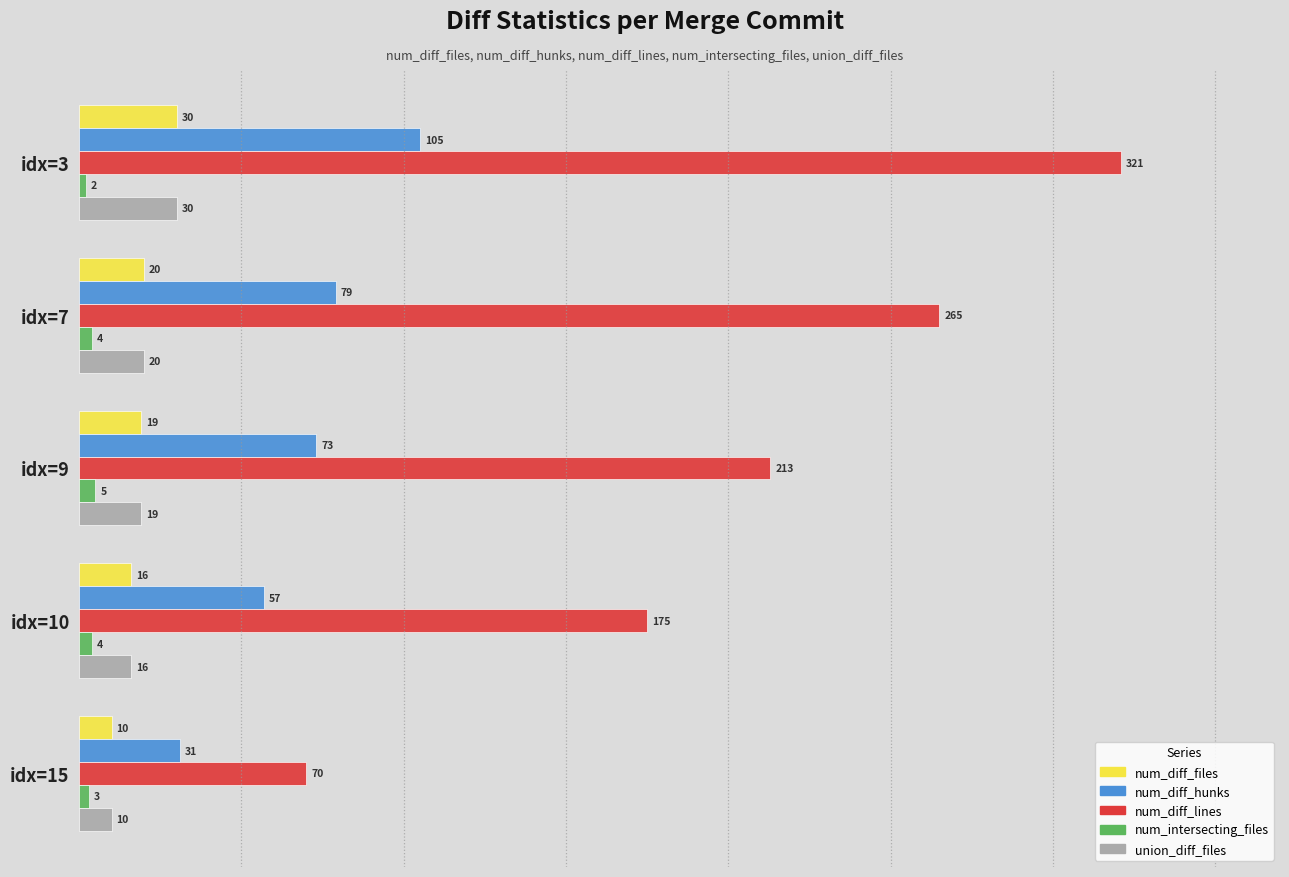

What is the sum of all num_intersecting_files values?

18